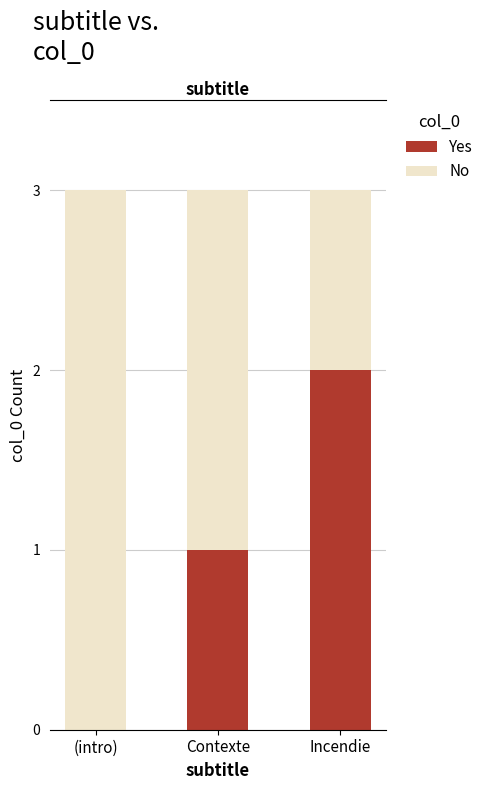

What are all the series names shown in the legend?

Yes, No